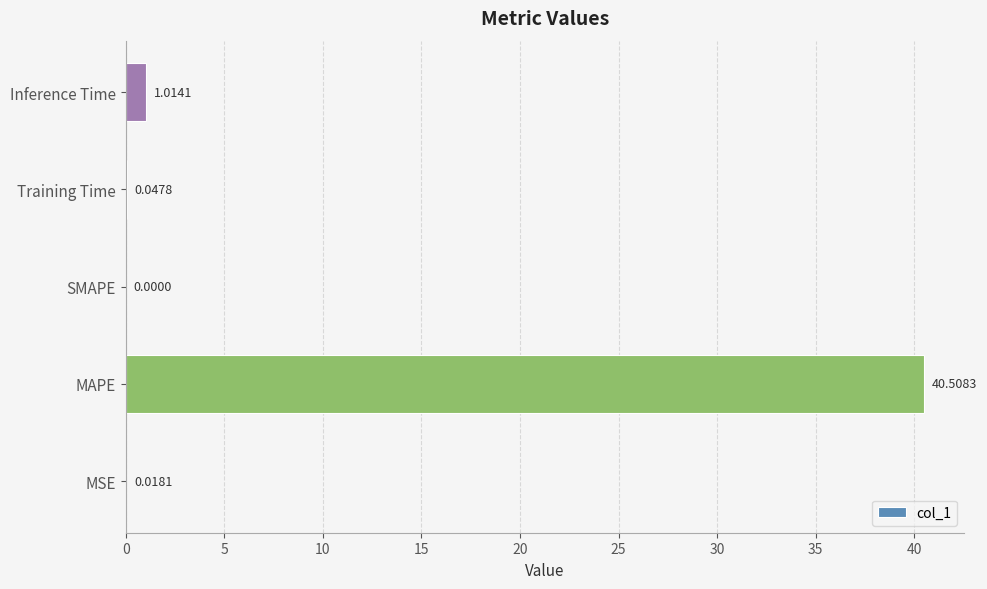

What is the sum of the values at MAPE and Training Time?

40.6